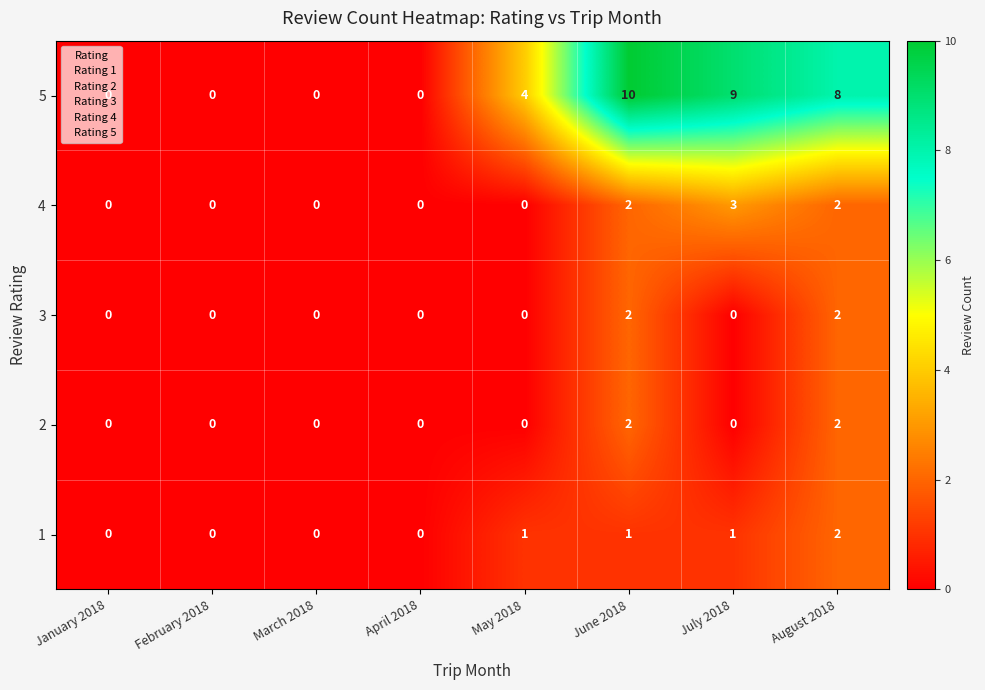

At which label is 5 closest to 5?

May 2018